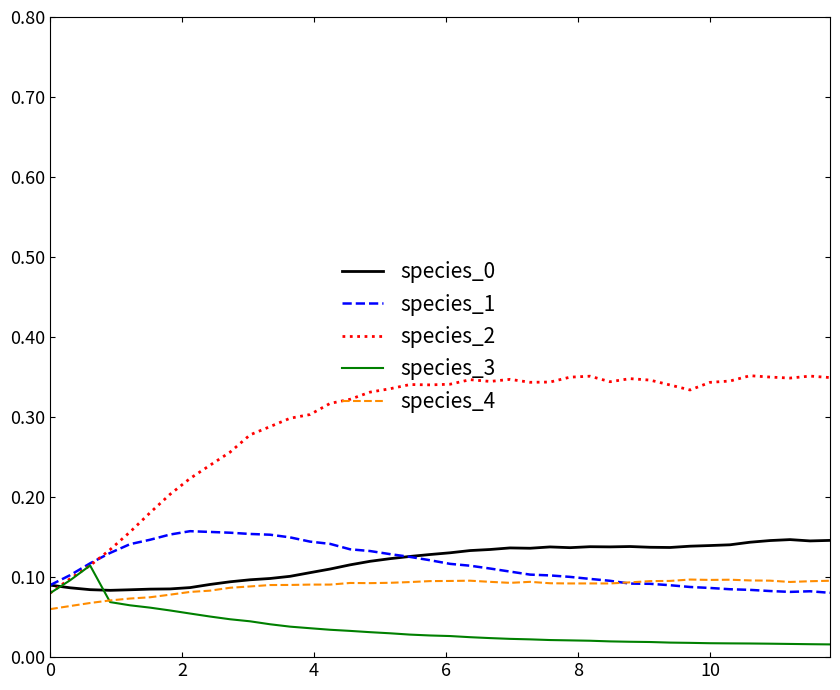

At how many categories does at least one series exceed 0?

40